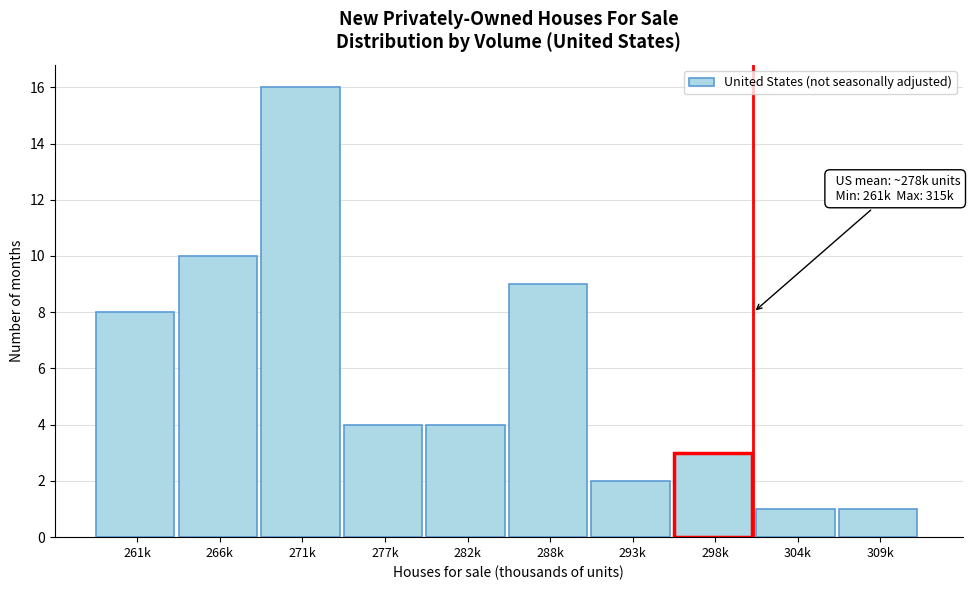

Reading left to right, transcribe all the data shown in this chart.

261k=8	266k=10	271k=16	277k=4	282k=4	288k=9	293k=2	298k=3	304k=1	309k=1